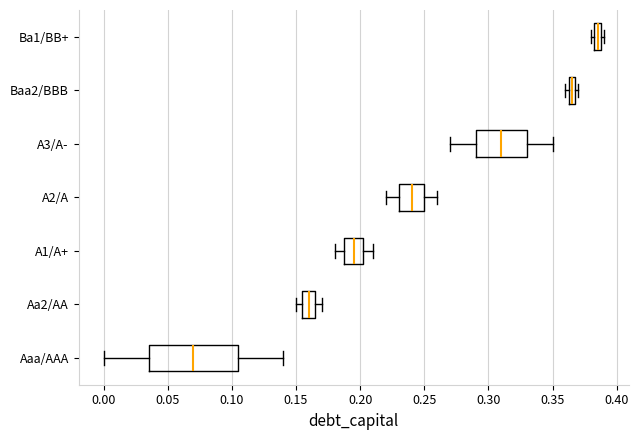

Where does the right whisker of the box for Aaa/AAA end on the x-axis? The values are not printed on the chart, so give them approximately, as read against the axis.

0.140